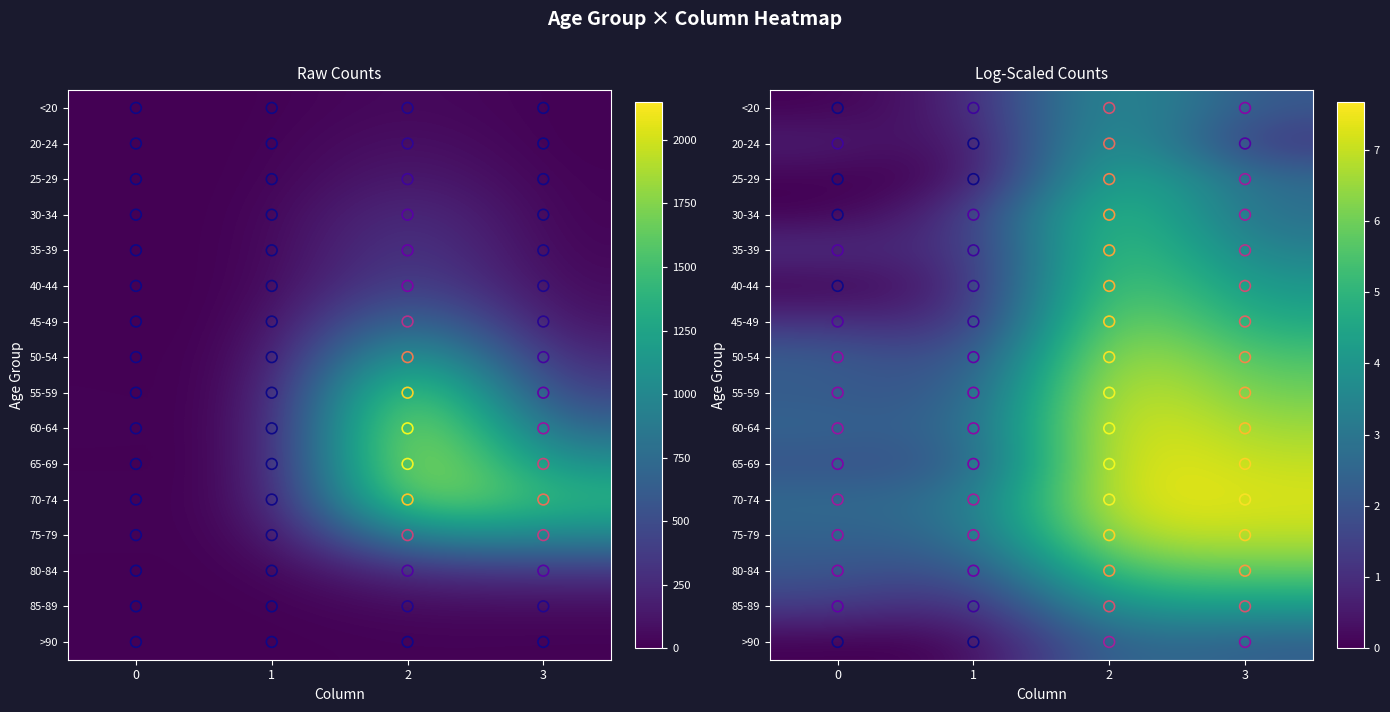

How many data points does each series have?

4